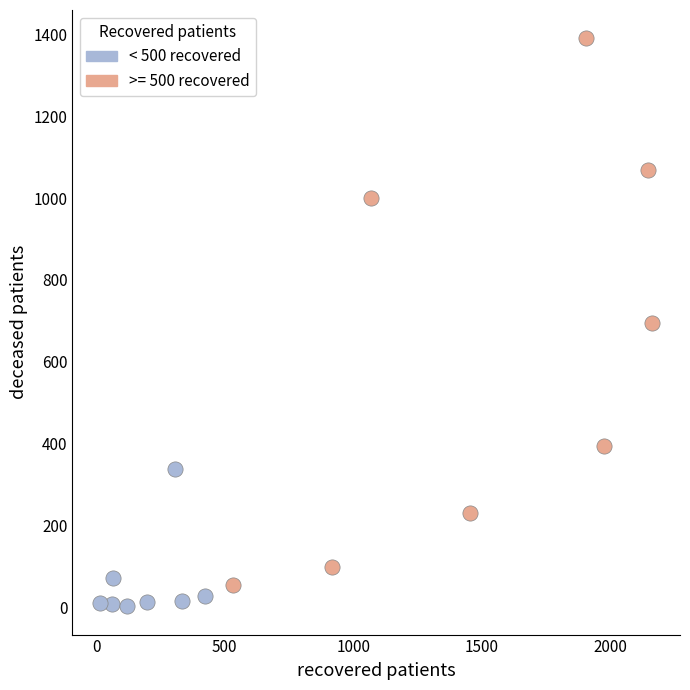

Which series has the widest spread of Y values?

>= 500 recovered